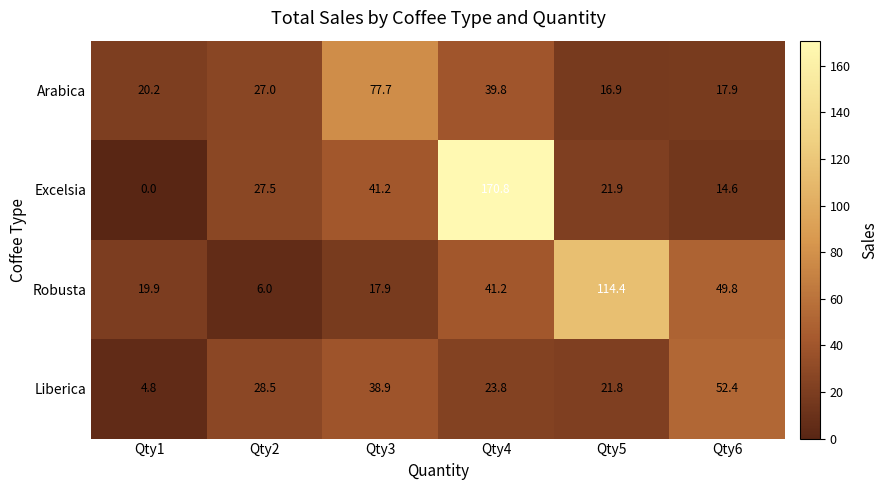

What is the difference between the Robusta values at Qty1 and Qty6?

29.9